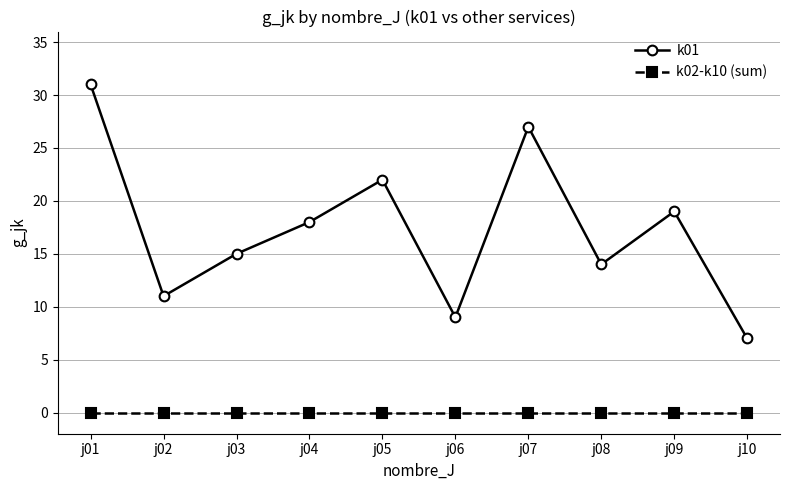

Which series has the largest total across all categories?

k01